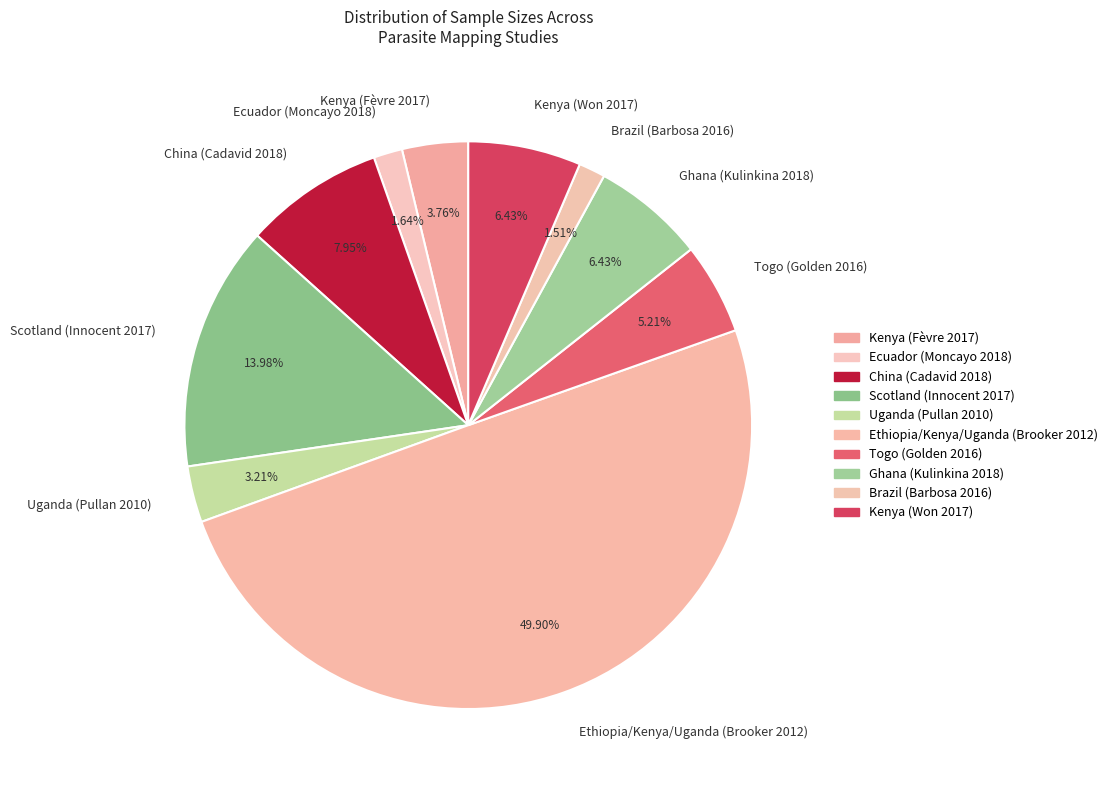

Combined, do China (Cadavid 2018) and Kenya (Won 2017) account for over 50%?

No